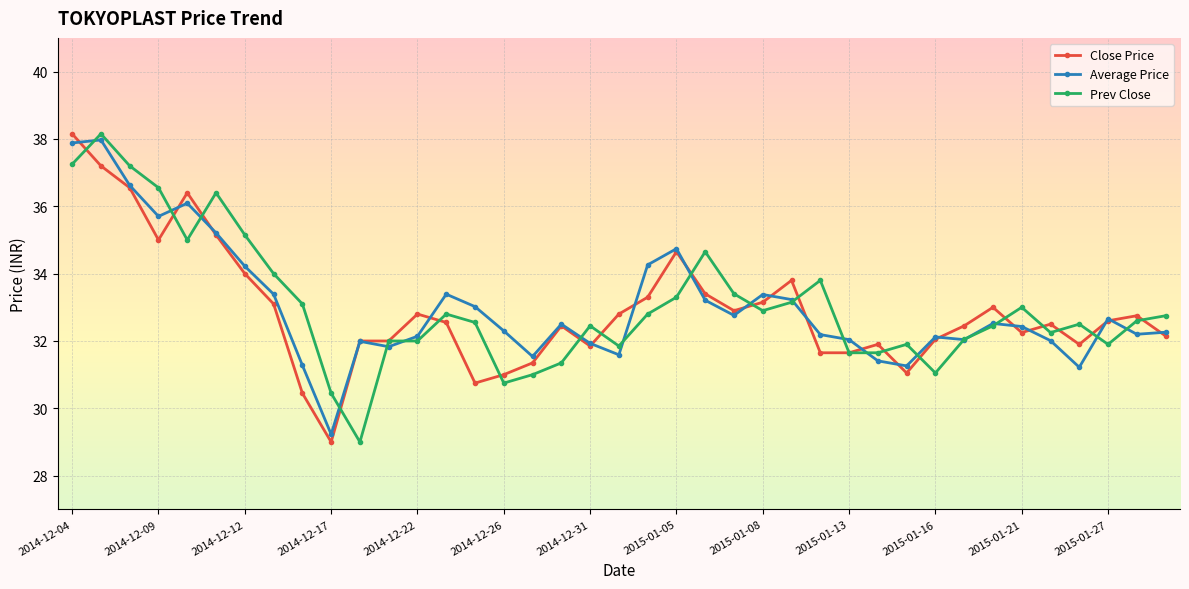

What is the minimum value shown in the chart?

29.0